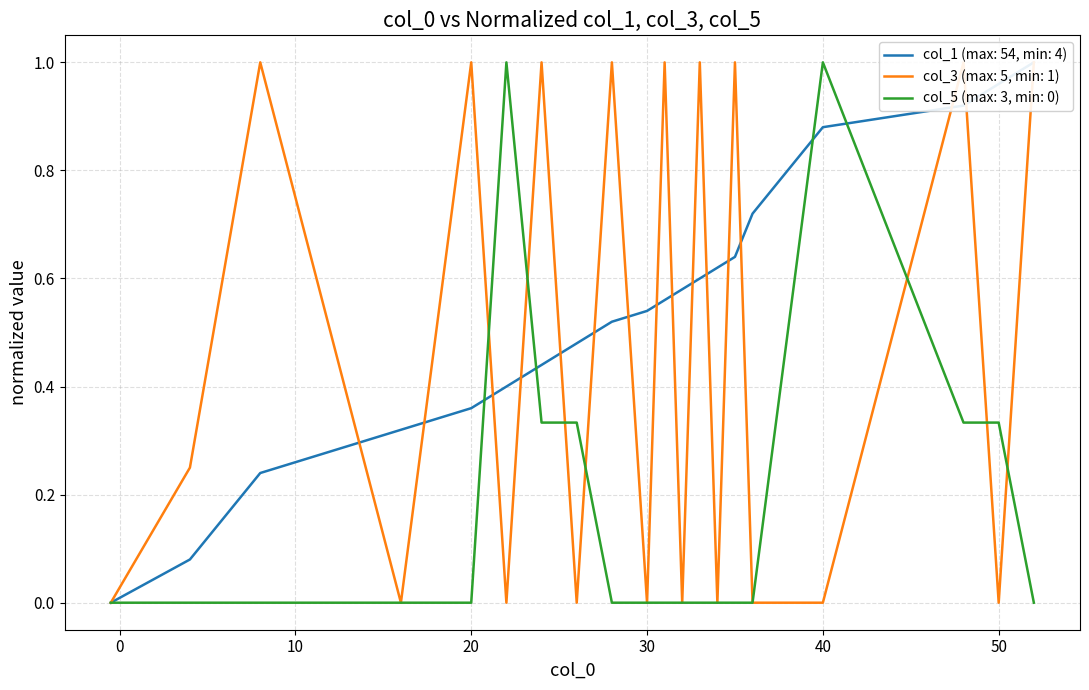

Reading left to right, list all the values displayed in this chart.

col_1: -0.5=0.0	4=0.1	8=0.2	16=0.3	20=0.4	22=0.4	24=0.4	26=0.5	28=0.5	30=0.5	31=0.6	32=0.6	33=0.6	34=0.6	35=0.6	36=0.7	40=0.9	48=0.9	50=1.0	52=1.0
col_3: -0.5=0.0	4=0.2	8=1.0	16=0.0	20=1.0	22=0.0	24=1.0	26=0.0	28=1.0	30=0.0	31=1.0	32=0.0	33=1.0	34=0.0	35=1.0	36=0.0	40=0.0	48=1.0	50=0.0	52=1.0
col_5: -0.5=0.0	4=0.0	8=0.0	16=0.0	20=0.0	22=1.0	24=0.3	26=0.3	28=0.0	30=0.0	31=0.0	32=0.0	33=0.0	34=0.0	35=0.0	36=0.0	40=1.0	48=0.3	50=0.3	52=0.0